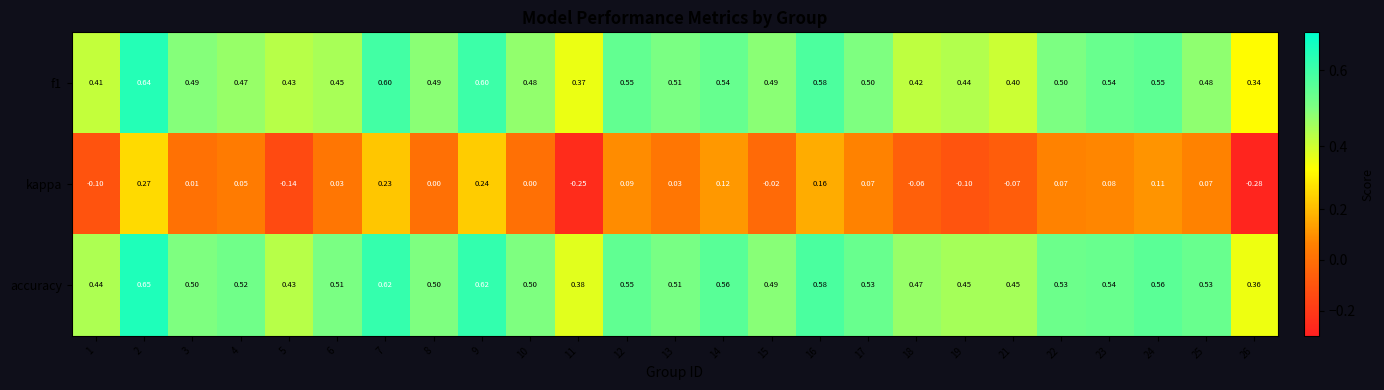

At how many categories does at least one series exceed 0?

25